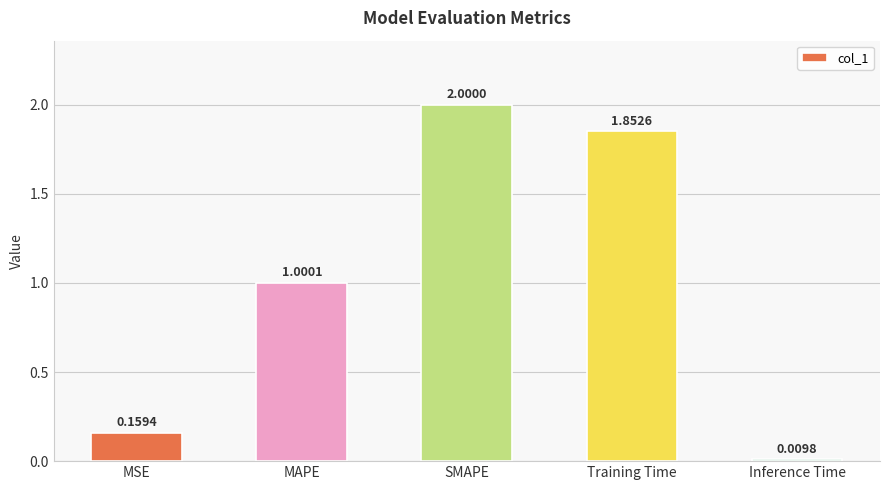

What is the label of the 5th bar from the right?

MSE